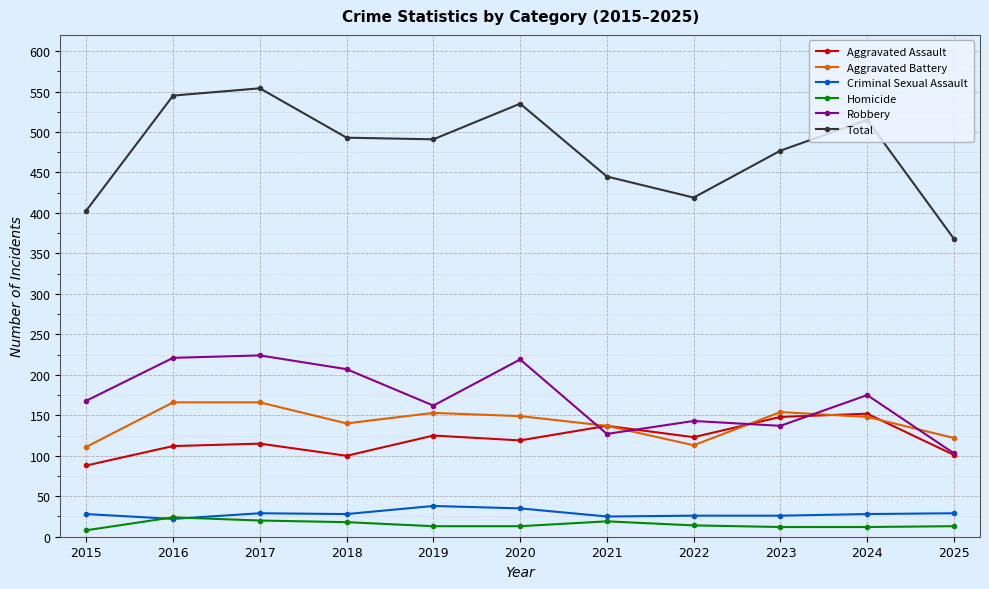

At 2023, list the series in order from smallest to largest.

Homicide, Criminal Sexual Assault, Robbery, Aggravated Assault, Aggravated Battery, Total